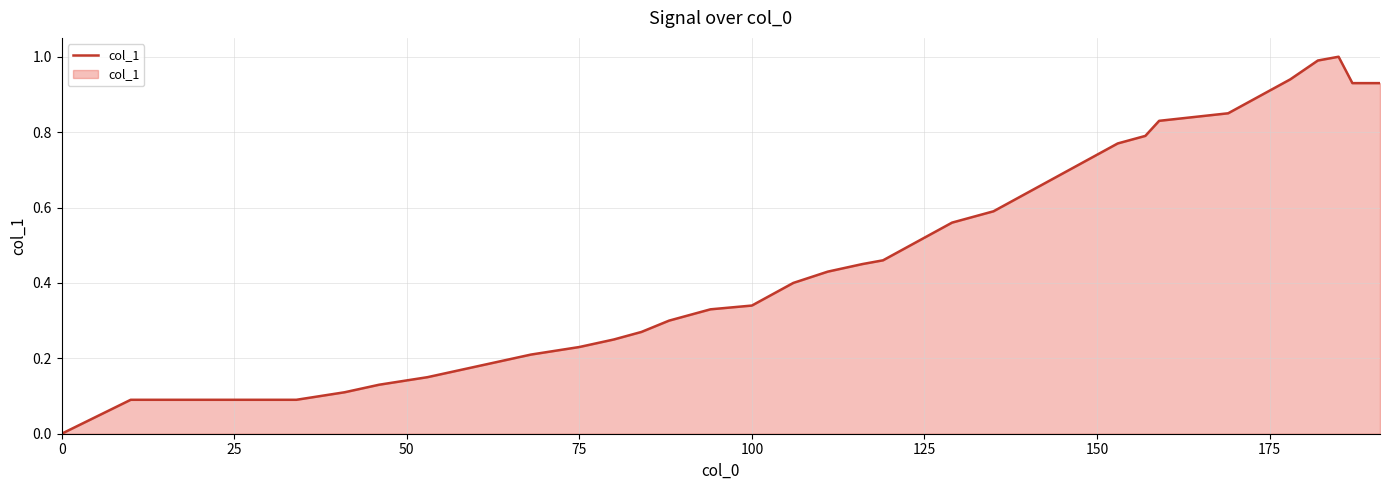

What is the greatest value displayed?

1.0